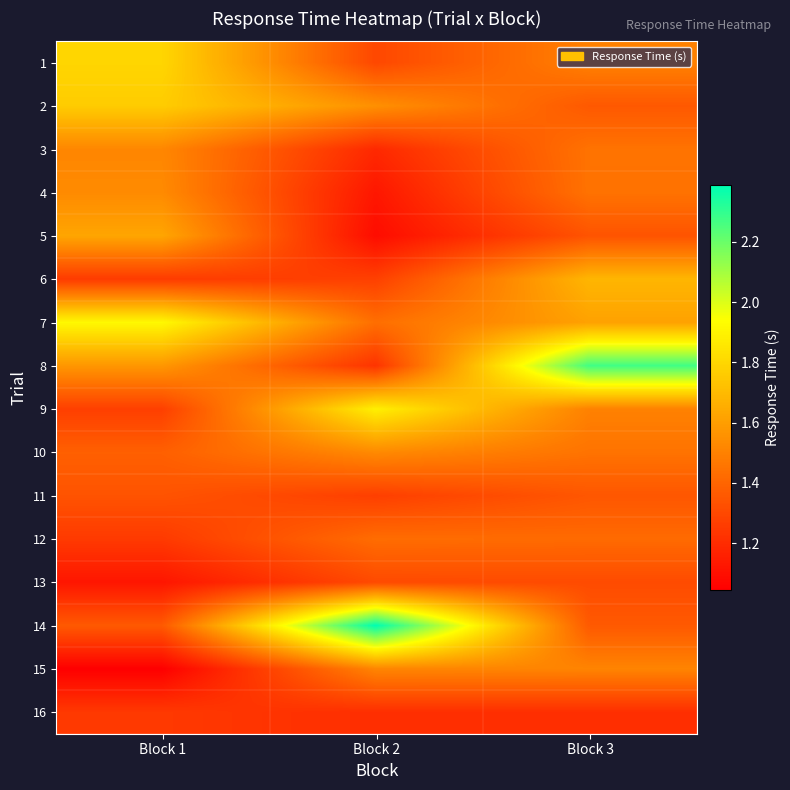

Reading left to right, list all the values displayed in this chart.

1: Block 1=1.8	Block 2=1.3	Block 3=1.5
2: Block 1=1.8	Block 2=1.6	Block 3=1.4
3: Block 1=1.5	Block 2=1.2	Block 3=1.4
4: Block 1=1.5	Block 2=1.1	Block 3=1.4
5: Block 1=1.6	Block 2=1.1	Block 3=1.3
6: Block 1=1.3	Block 2=1.3	Block 3=1.7
7: Block 1=1.9	Block 2=1.4	Block 3=1.6
8: Block 1=1.6	Block 2=1.2	Block 3=2.3
9: Block 1=1.3	Block 2=1.9	Block 3=1.5
10: Block 1=1.4	Block 2=1.5	Block 3=1.4
11: Block 1=1.3	Block 2=1.3	Block 3=1.4
12: Block 1=1.2	Block 2=1.4	Block 3=1.4
13: Block 1=1.1	Block 2=1.3	Block 3=1.3
14: Block 1=1.4	Block 2=2.4	Block 3=1.4
15: Block 1=1.0	Block 2=1.5	Block 3=1.5
16: Block 1=1.2	Block 2=1.2	Block 3=1.2